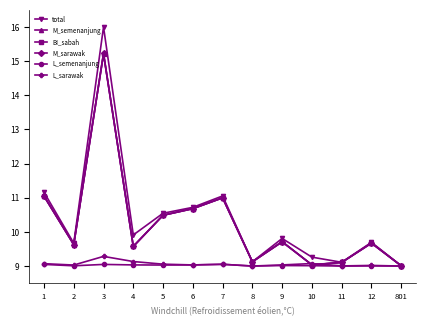

Between 6 and 9, which series saw the biggest shift?

BI_sabah